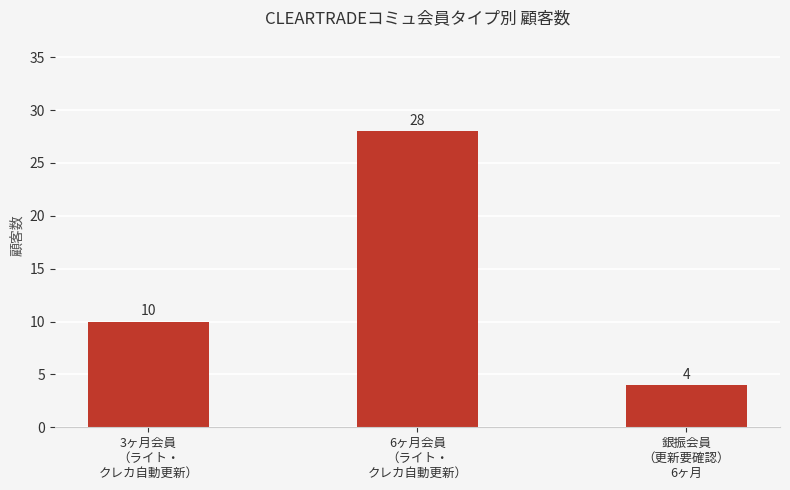

Between 6ヶ月会員
（ライト・
クレカ自動更新） and 銀振会員
（更新要確認）
6ヶ月, which is larger?

6ヶ月会員
（ライト・
クレカ自動更新）